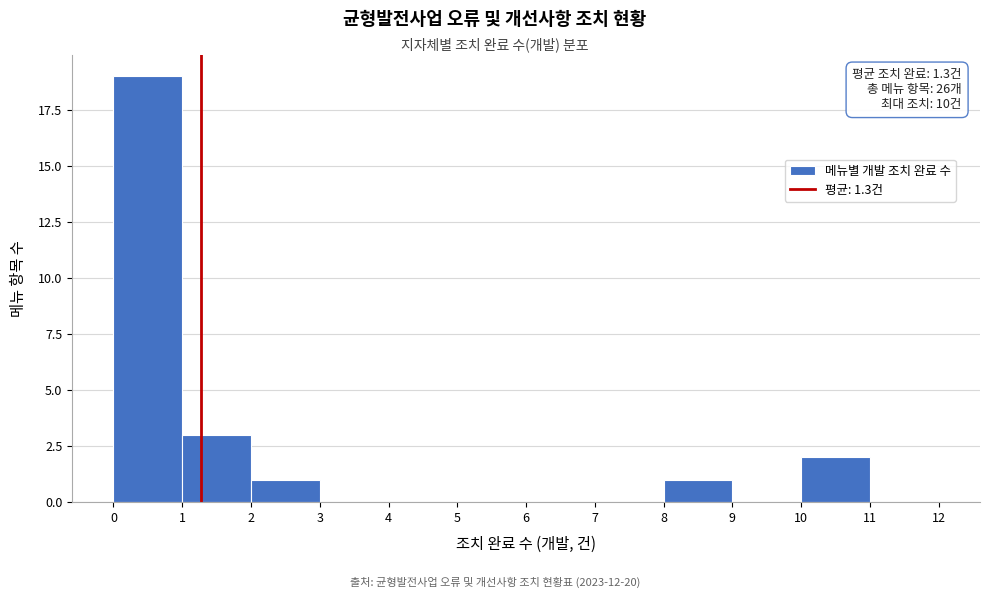

Over which range of the x-axis is the bar tallest?

0 to 1